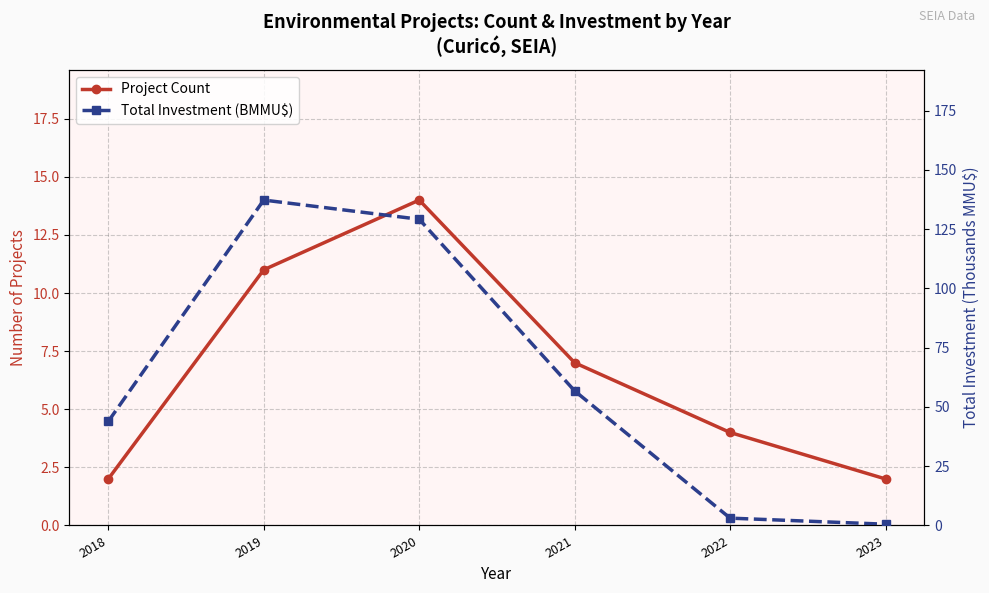

At which category does the chart reach its minimum across all series?

2023